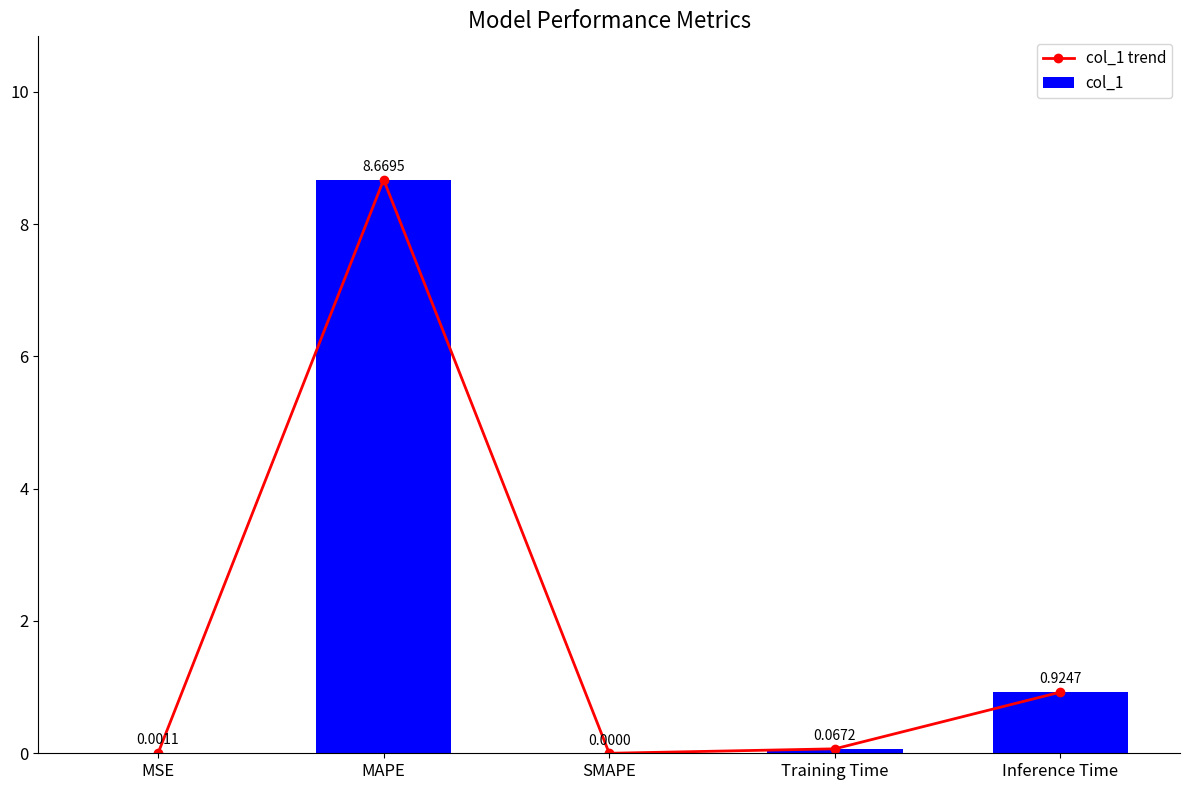

What is the label of the 4th bar from the left?

Training Time